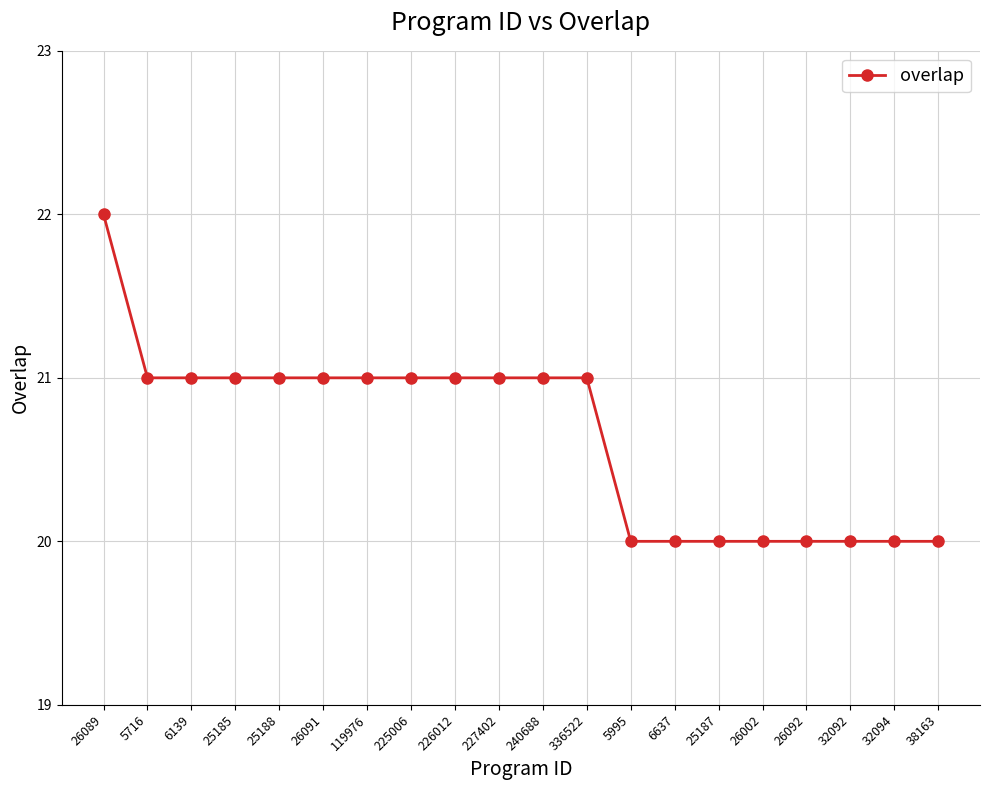

How many lines are shown in the chart?

1